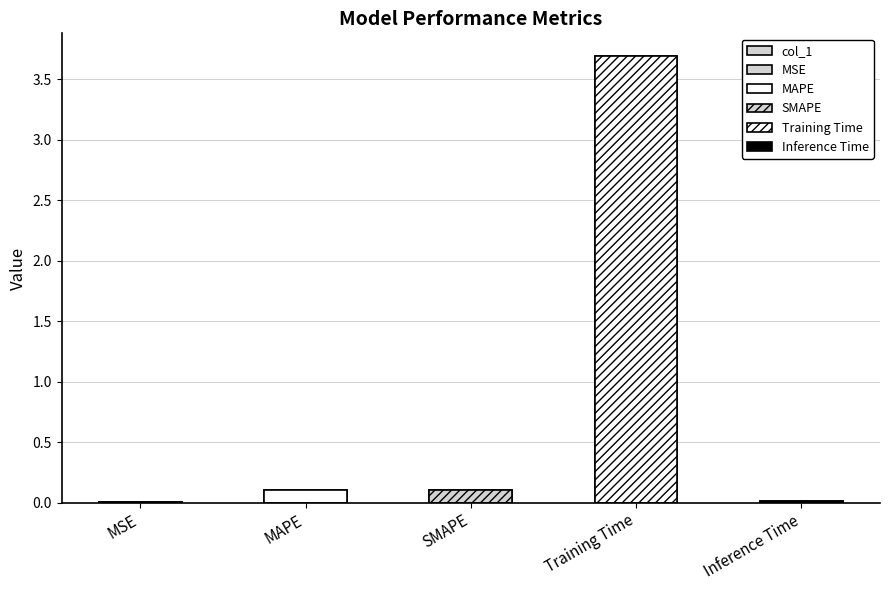

Where is the data nearest to the value 1?

MAPE